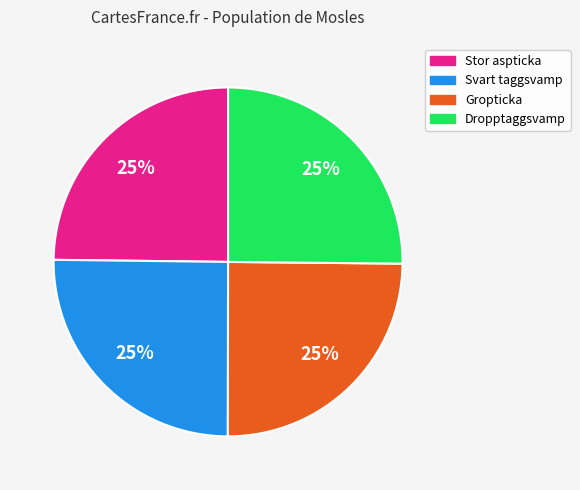

To the nearest percent, what is the average slice percentage?

25%